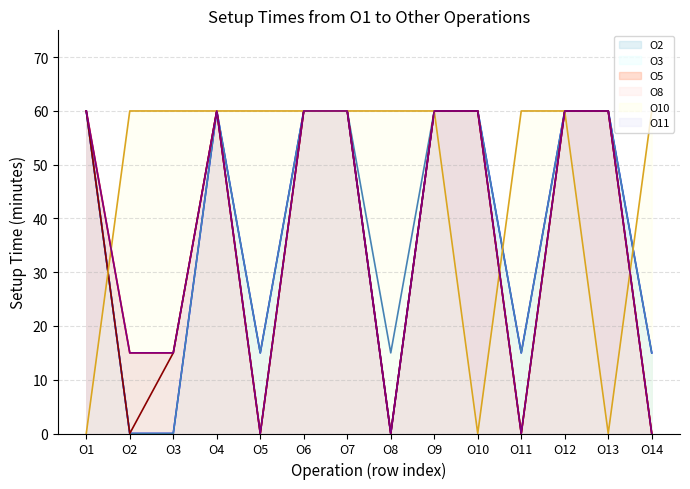

Count the number of categories in the chart.

14